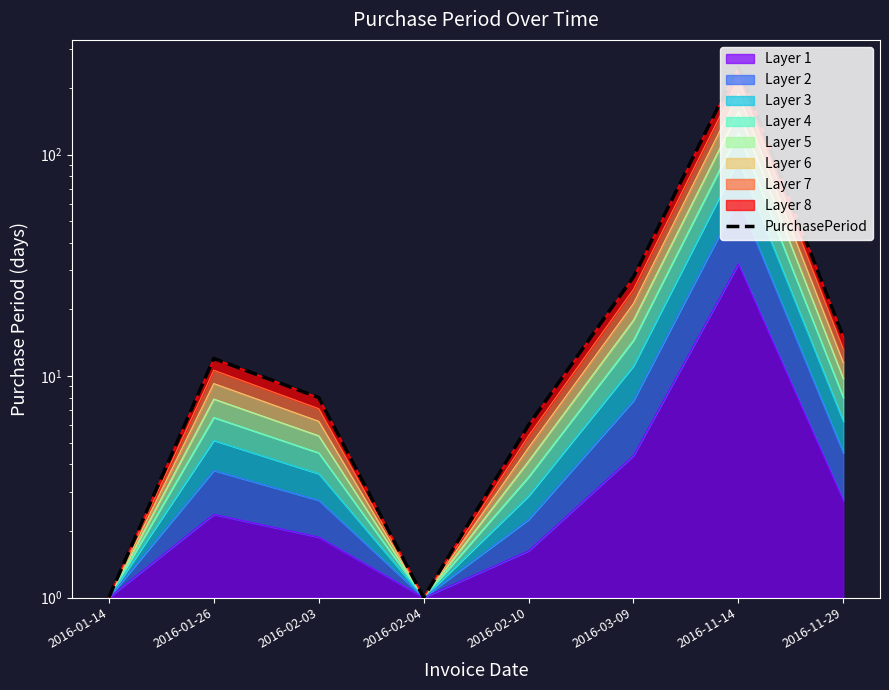

True or false: there are more than 0 points higher than both neighbors.

True